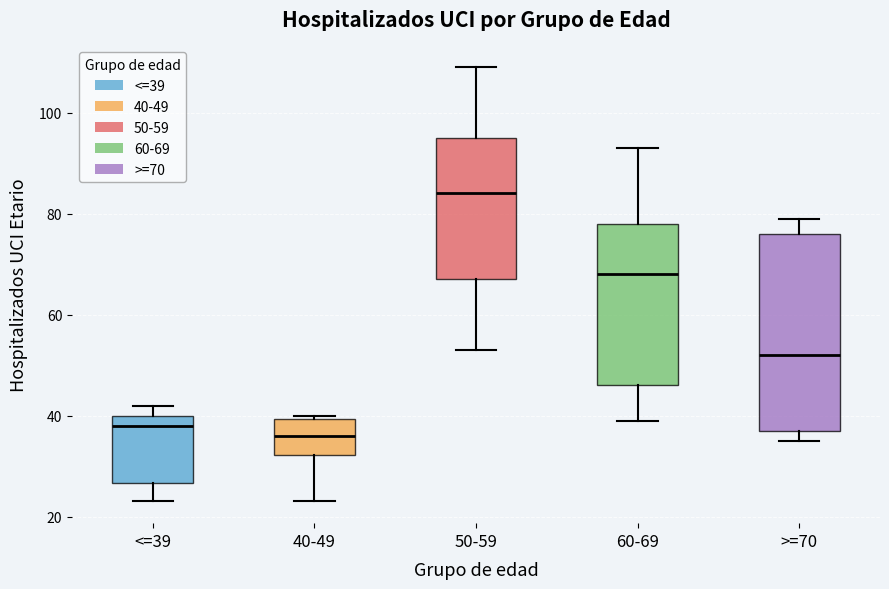

Reading left to right, transcribe this box plot: for each box, give where its median line is, the range the box spans, and where its two whiskers end, as read against the y-axis. The values are not printed on the chart, so give them approximately, as read against the axis.

<=39: median 38, box 26 to 40, whiskers 24 to 42
40-49: median 36, box 32 to 40, whiskers 24 to 40 (just above the box's upper edge)
50-59: median 84, box 68 to 96, whiskers 54 to 110
60-69: median 68, box 46 to 78, whiskers 40 to 94
>=70: median 52, box 38 to 76, whiskers 36 to 80